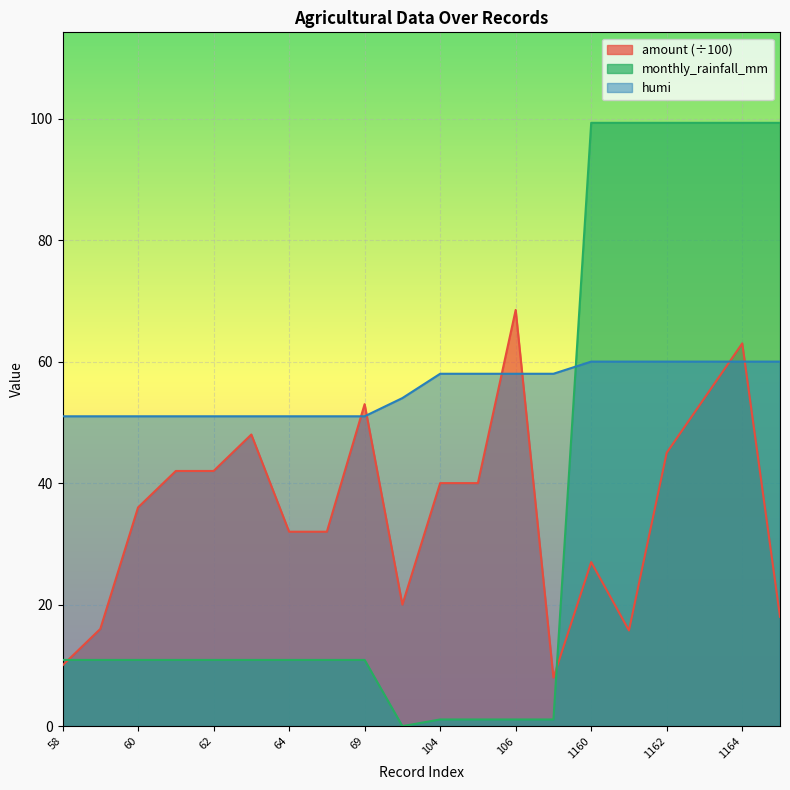

Reading left to right, extract all data points from this chart.

amount: 58=10.0	59=16.0	60=36.0	61=42.0	62=42.0	63=48.0	64=32.0	65=32.0	69=53.0	84=20.0	104=40.0	105=40.0	106=68.5	107=8.0	1160=27.0	1161=15.8	1162=45.0	1163=54.0	1164=63.0	1165=18.0
monthly_rainfall_mm: 58=10.9	59=10.9	60=10.9	61=10.9	62=10.9	63=10.9	64=10.9	65=10.9	69=10.9	84=0.0	104=1.1	105=1.1	106=1.1	107=1.1	1160=99.3	1161=99.3	1162=99.3	1163=99.3	1164=99.3	1165=99.3
humi: 58=51.0	59=51.0	60=51.0	61=51.0	62=51.0	63=51.0	64=51.0	65=51.0	69=51.0	84=54.0	104=58.0	105=58.0	106=58.0	107=58.0	1160=60.0	1161=60.0	1162=60.0	1163=60.0	1164=60.0	1165=60.0